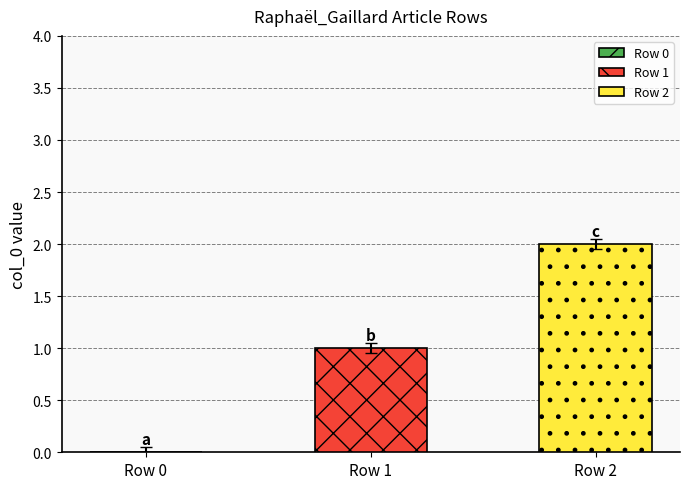

Which series has the largest range (max minus min)?

Row 1